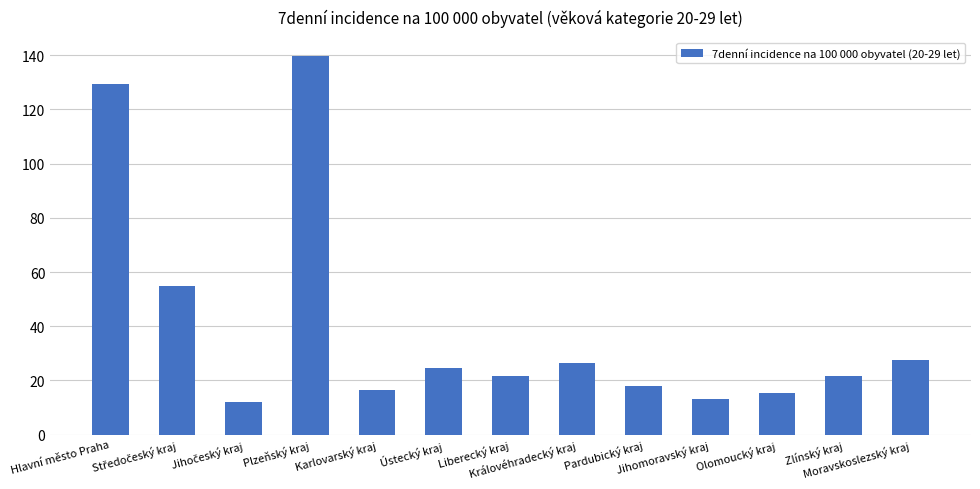

What is the maximum value shown in the chart?

139.7